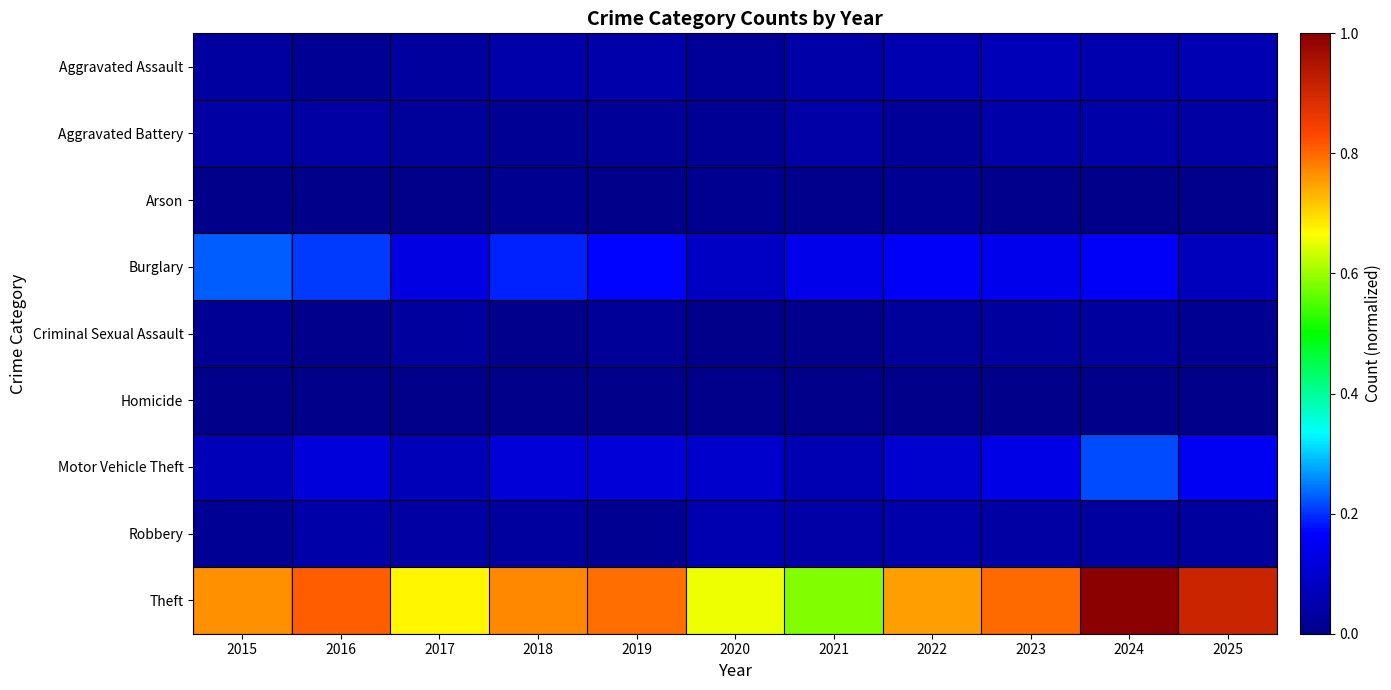

Count the number of data series in this chart.

9